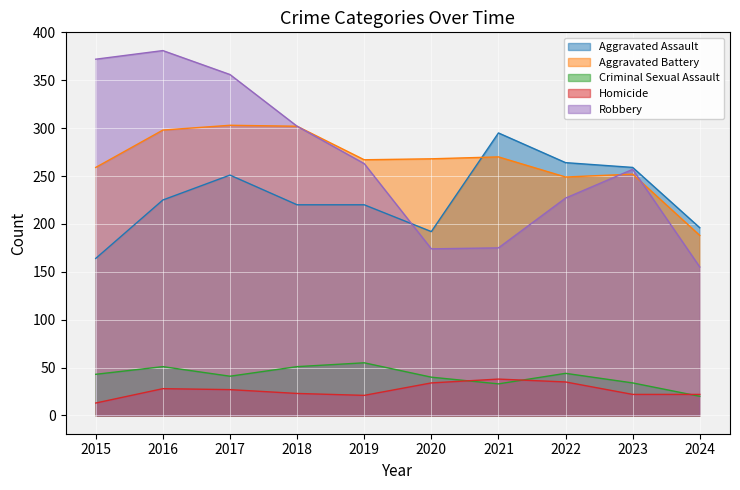

Which category has the lowest value in the Homicide series?

2015